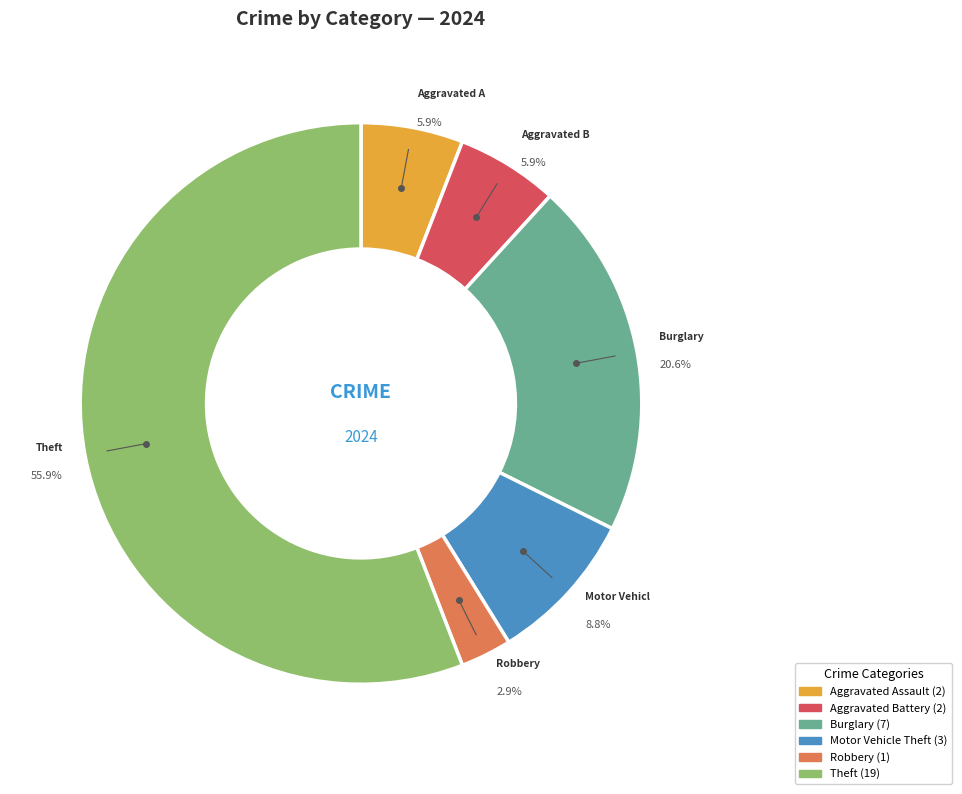

Does any single category account for the majority?

Yes